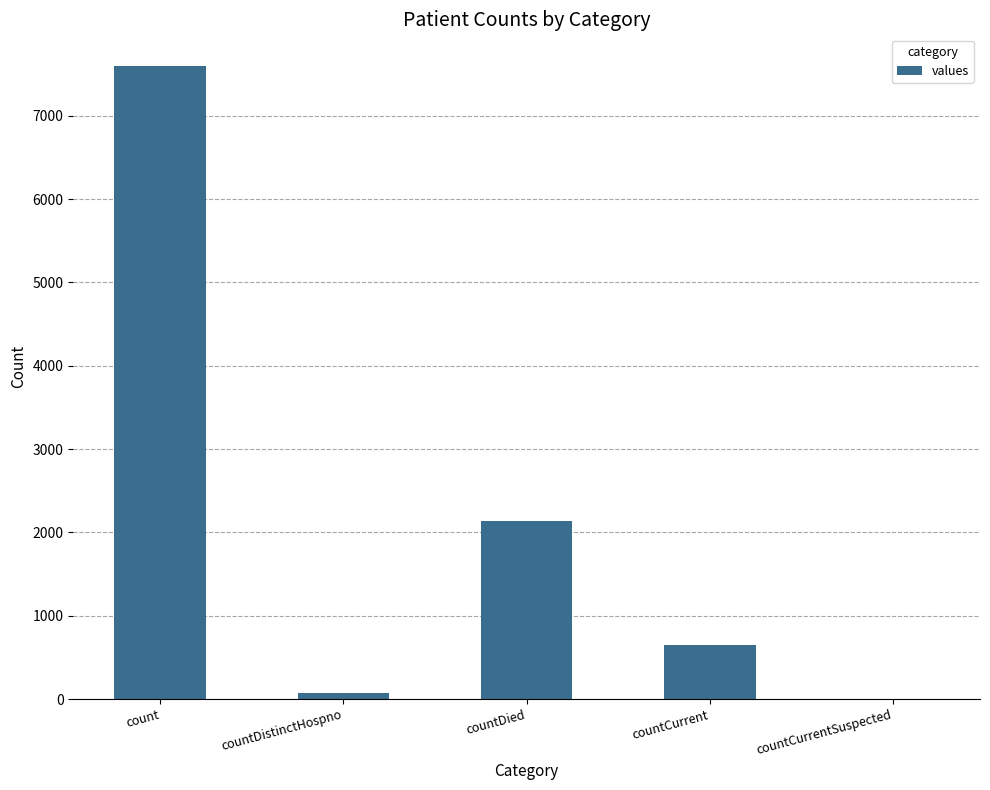

The value at count is 7598. True or false?

True